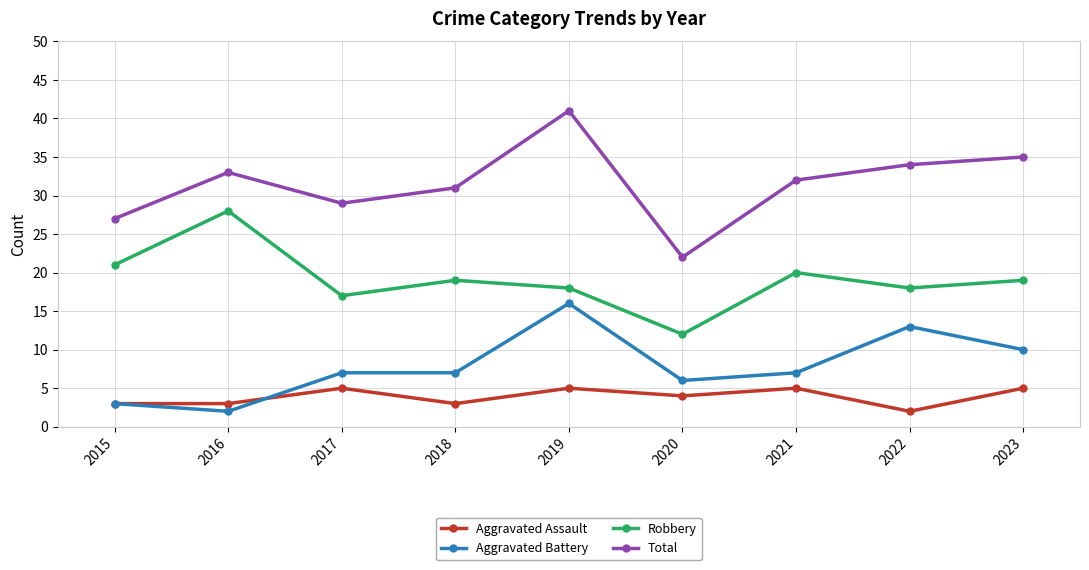

What is the approximate value of Aggravated Assault at 2017?

5